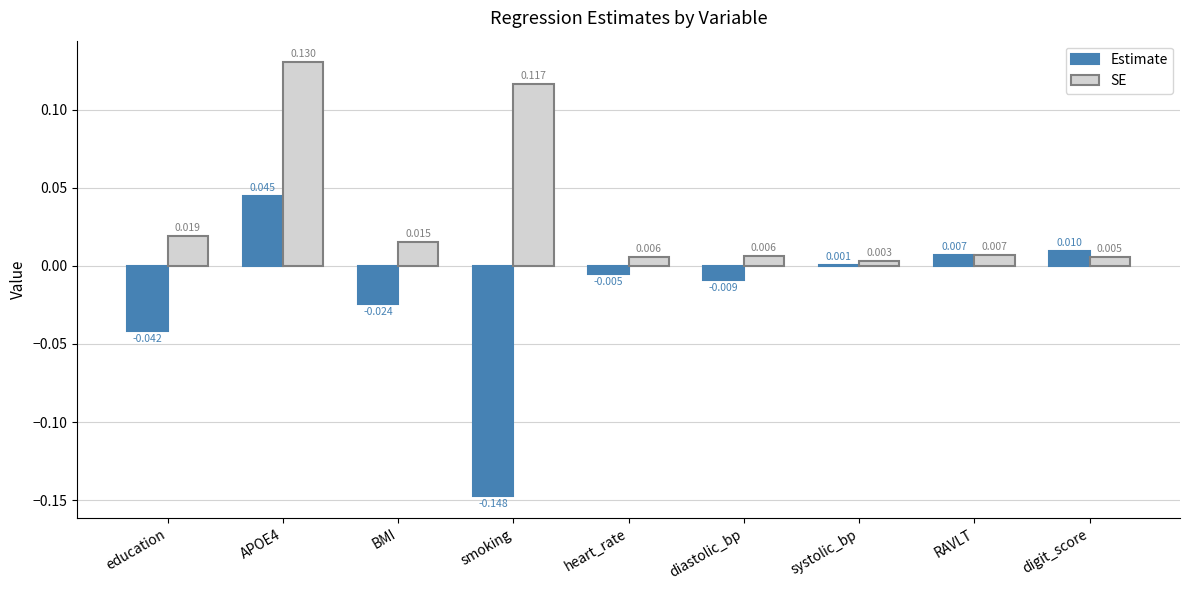

Between diastolic_bp and systolic_bp, which series saw the biggest shift?

Estimate